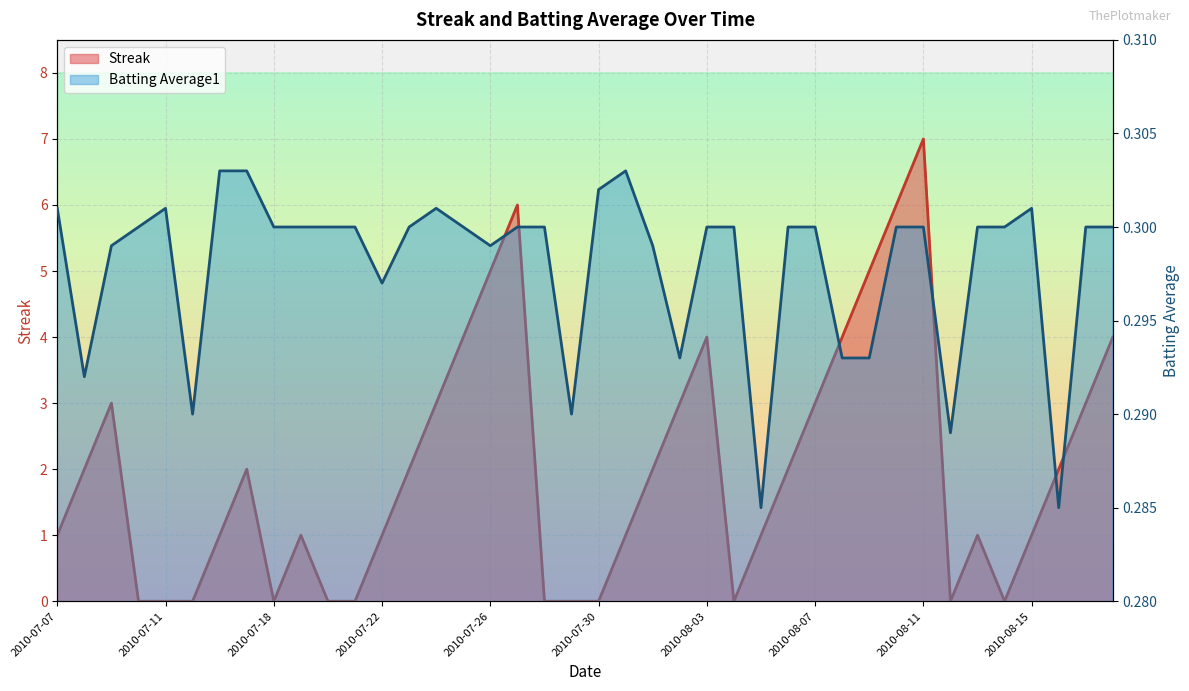

Reading left to right, what are all the values shown in this chart?

Streak: 1.0	2.0	3.0	0.0	0.0	0.0	1.0	2.0	0.0	1.0	0.0	0.0	1.0	2.0	3.0	4.0	5.0	6.0	0.0	0.0	0.0	1.0	2.0	3.0	4.0	0.0	1.0	2.0	3.0	4.0	5.0	6.0	7.0	0.0	1.0	0.0	1.0	2.0	3.0	4.0
Batting Average1: 0.3	0.3	0.3	0.3	0.3	0.3	0.3	0.3	0.3	0.3	0.3	0.3	0.3	0.3	0.3	0.3	0.3	0.3	0.3	0.3	0.3	0.3	0.3	0.3	0.3	0.3	0.3	0.3	0.3	0.3	0.3	0.3	0.3	0.3	0.3	0.3	0.3	0.3	0.3	0.3